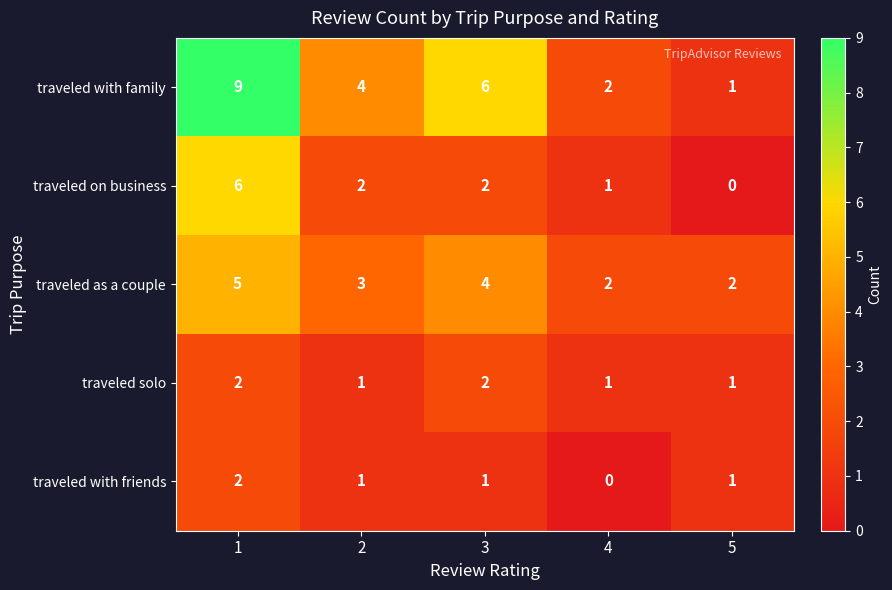

Rank the categories by traveled with family value from lowest to highest.

5, 4, 2, 3, 1